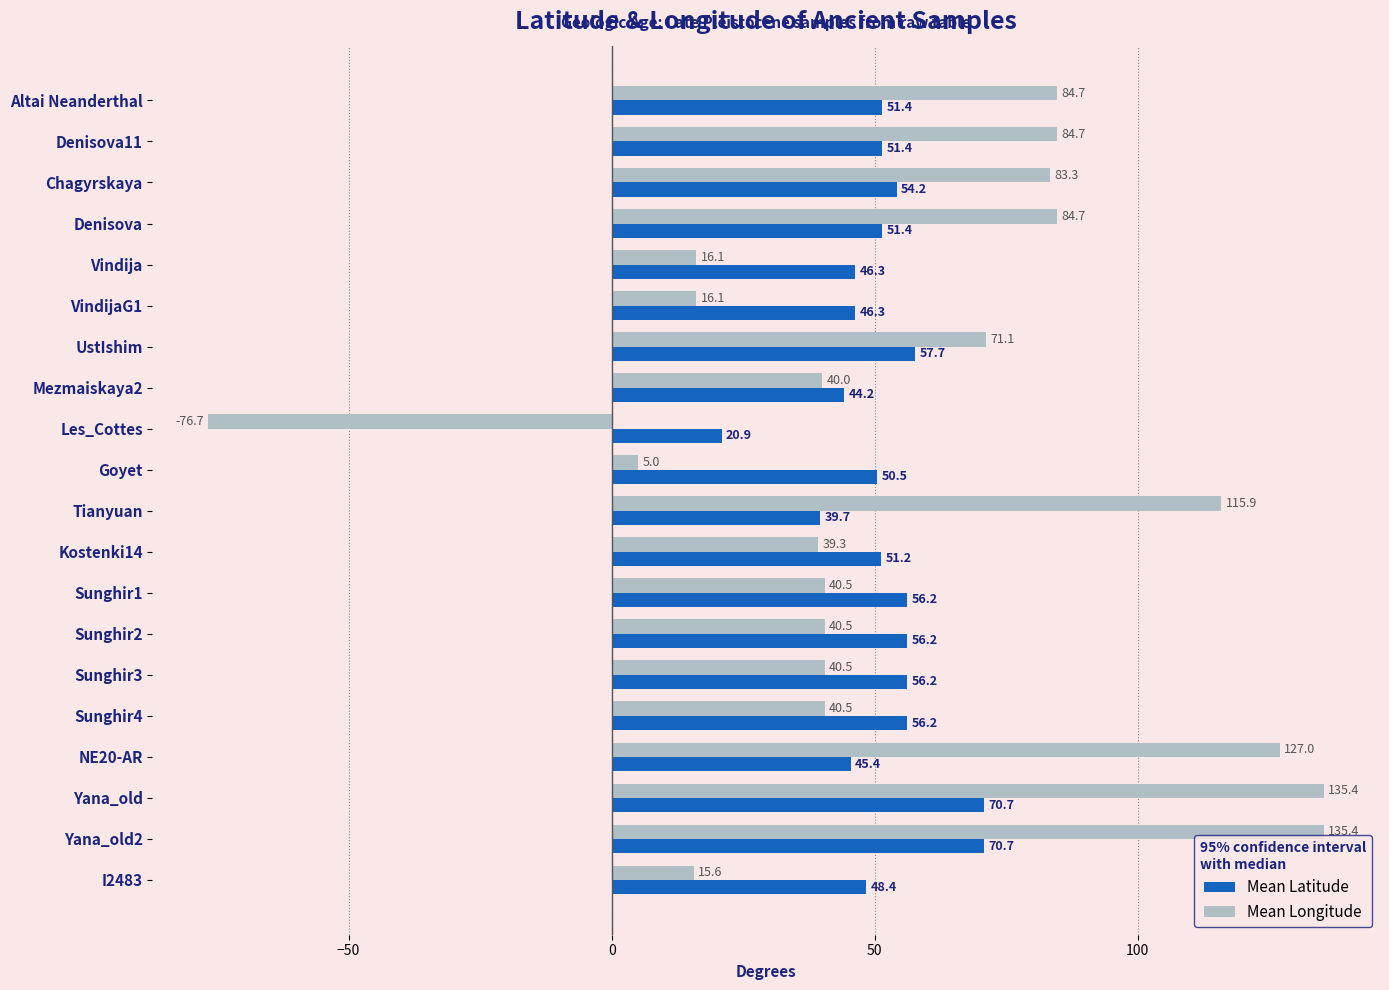

List the series in order of their peak value, highest first.

Mean Longitude, Mean Latitude